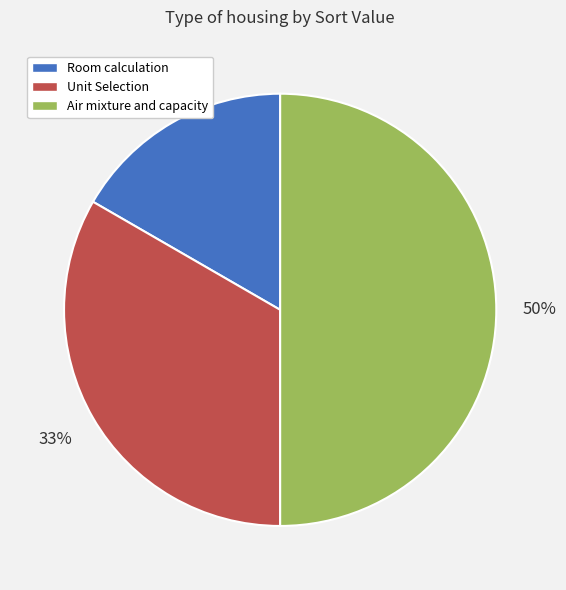

Which has a higher value, Room calculation or Air mixture and capacity?

Air mixture and capacity